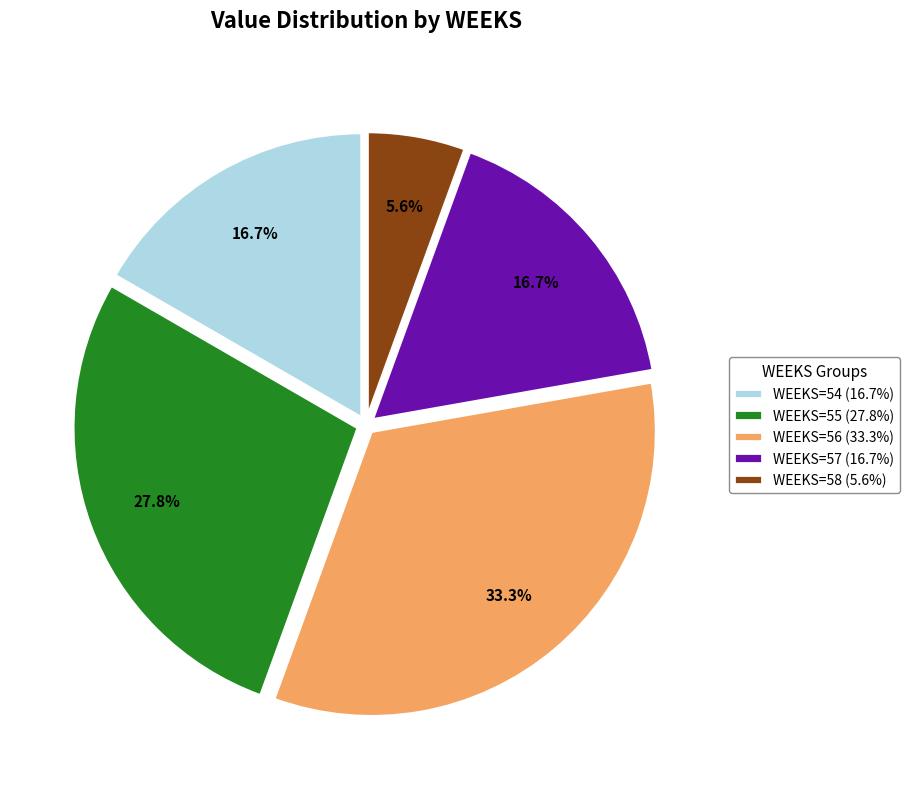

Between WEEKS=57 (16.7%) and WEEKS=58 (5.6%), which is larger?

WEEKS=57 (16.7%)